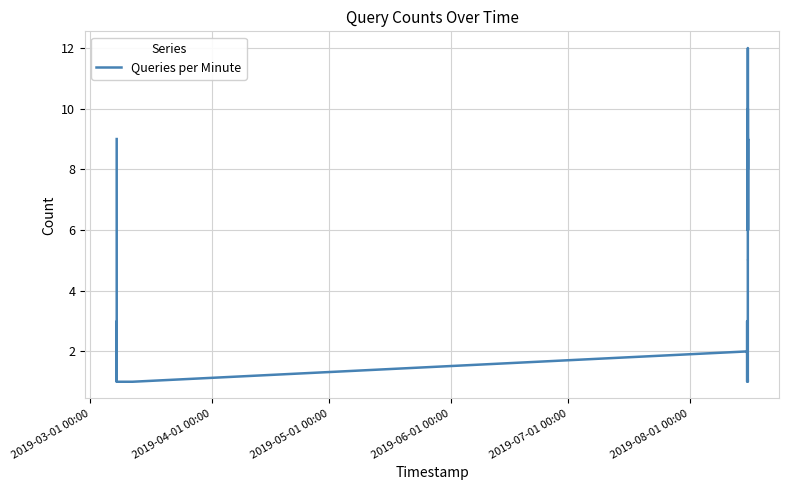

What is the difference between the maximum and minimum values?

11